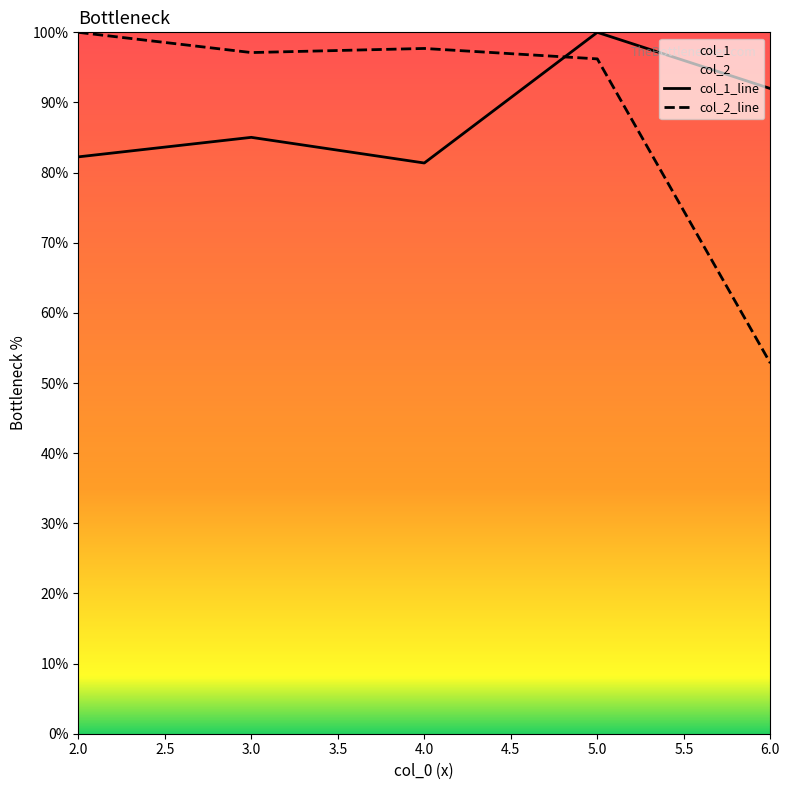

Where does the col_2_line series first go above 97?

2.0